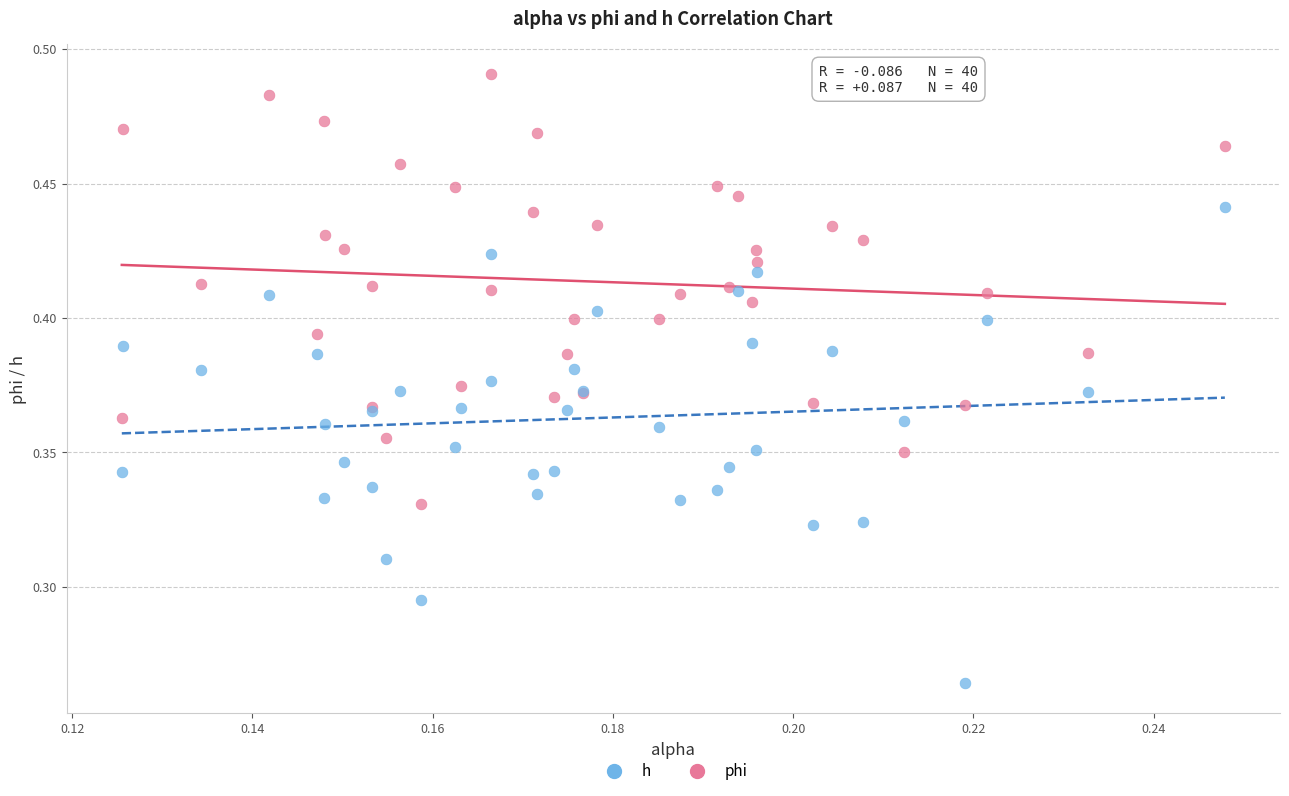

Which series has the widest spread of Y values?

h